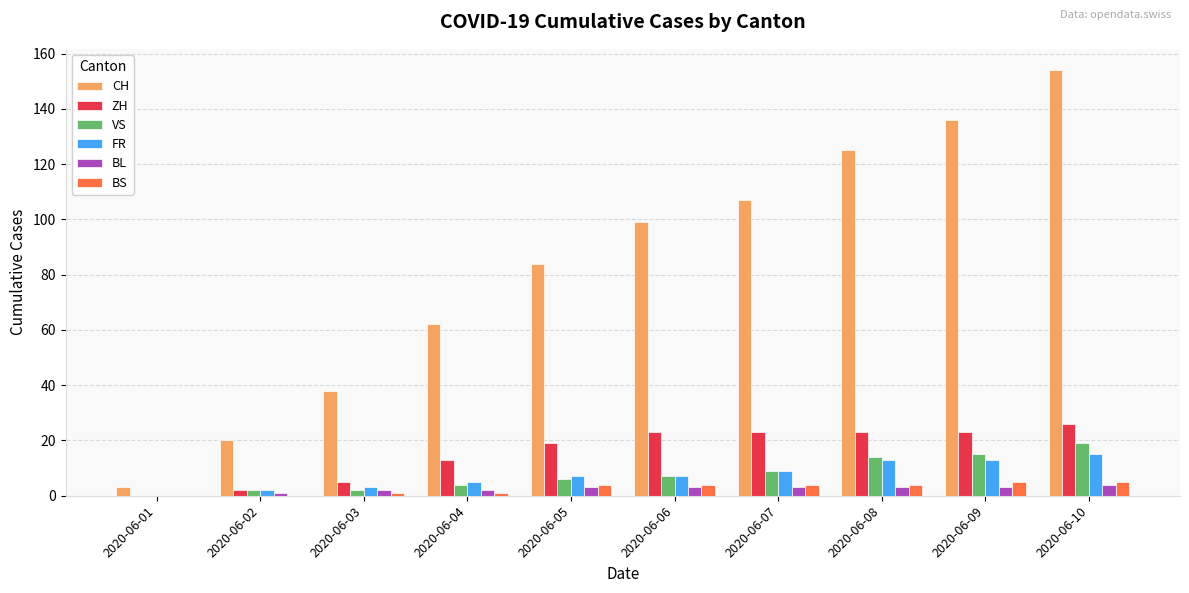

Reading right to left, list all the values displayed in this chart.

CH: 2020-06-10=154	2020-06-09=136	2020-06-08=125	2020-06-07=107	2020-06-06=99	2020-06-05=84	2020-06-04=62	2020-06-03=38	2020-06-02=20	2020-06-01=3
ZH: 2020-06-10=26	2020-06-09=23	2020-06-08=23	2020-06-07=23	2020-06-06=23	2020-06-05=19	2020-06-04=13	2020-06-03=5	2020-06-02=2	2020-06-01=0
VS: 2020-06-10=19	2020-06-09=15	2020-06-08=14	2020-06-07=9	2020-06-06=7	2020-06-05=6	2020-06-04=4	2020-06-03=2	2020-06-02=2	2020-06-01=0
FR: 2020-06-10=15	2020-06-09=13	2020-06-08=13	2020-06-07=9	2020-06-06=7	2020-06-05=7	2020-06-04=5	2020-06-03=3	2020-06-02=2	2020-06-01=0
BL: 2020-06-10=4	2020-06-09=3	2020-06-08=3	2020-06-07=3	2020-06-06=3	2020-06-05=3	2020-06-04=2	2020-06-03=2	2020-06-02=1	2020-06-01=0
BS: 2020-06-10=5	2020-06-09=5	2020-06-08=4	2020-06-07=4	2020-06-06=4	2020-06-05=4	2020-06-04=1	2020-06-03=1	2020-06-02=0	2020-06-01=0